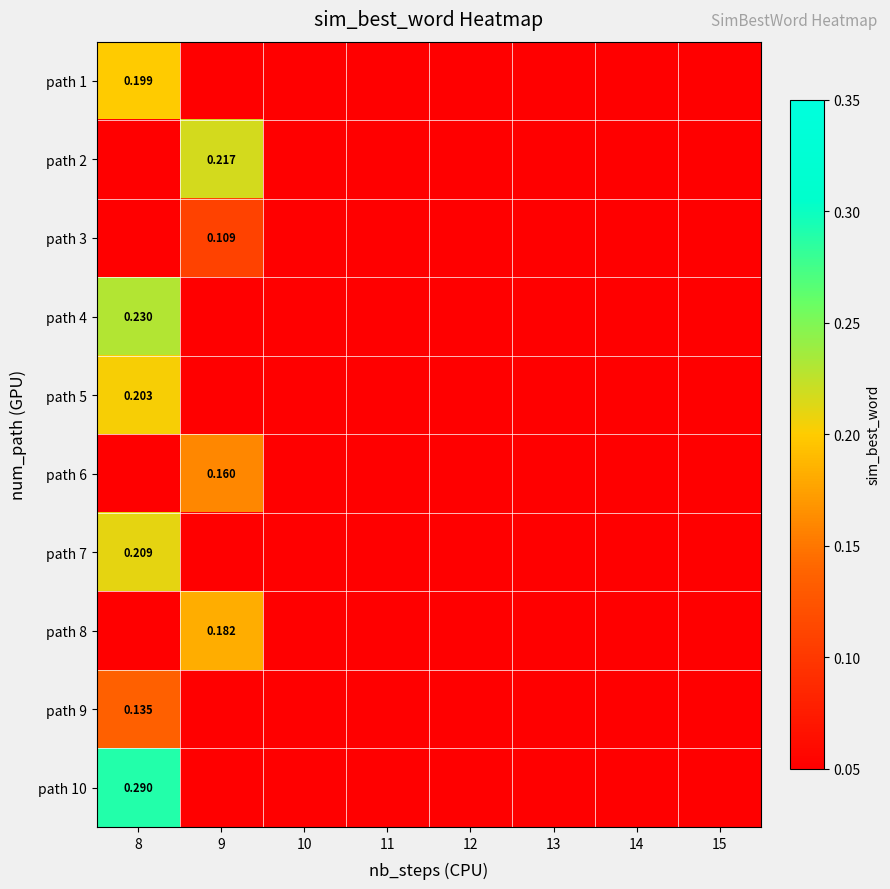

At 10, list the series in order from smallest to largest.

path 1, path 2, path 3, path 4, path 5, path 6, path 7, path 8, path 9, path 10